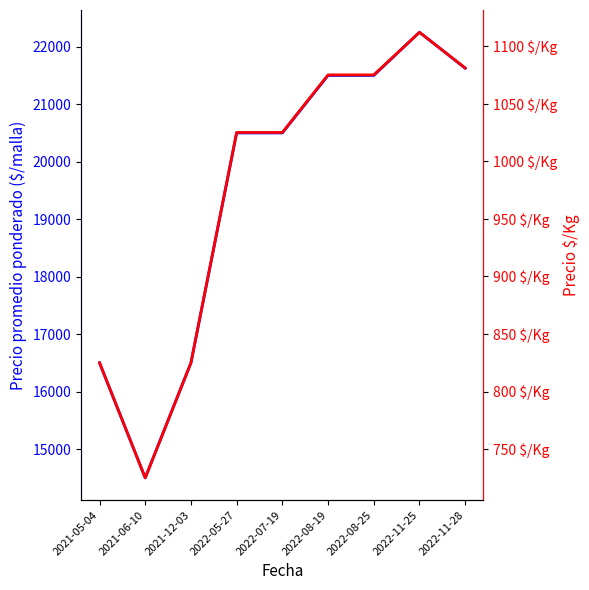

How many series are shown in this chart?

2